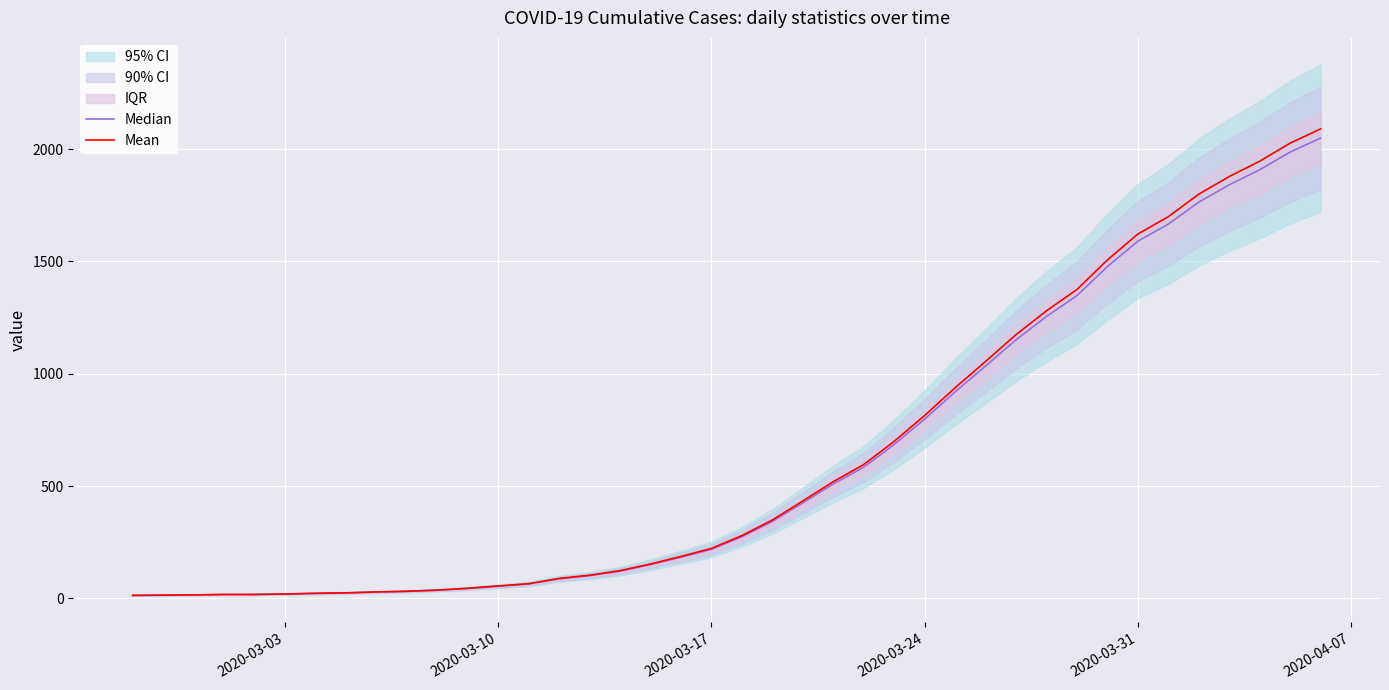

What is the maximum value for Mean?

2090.0